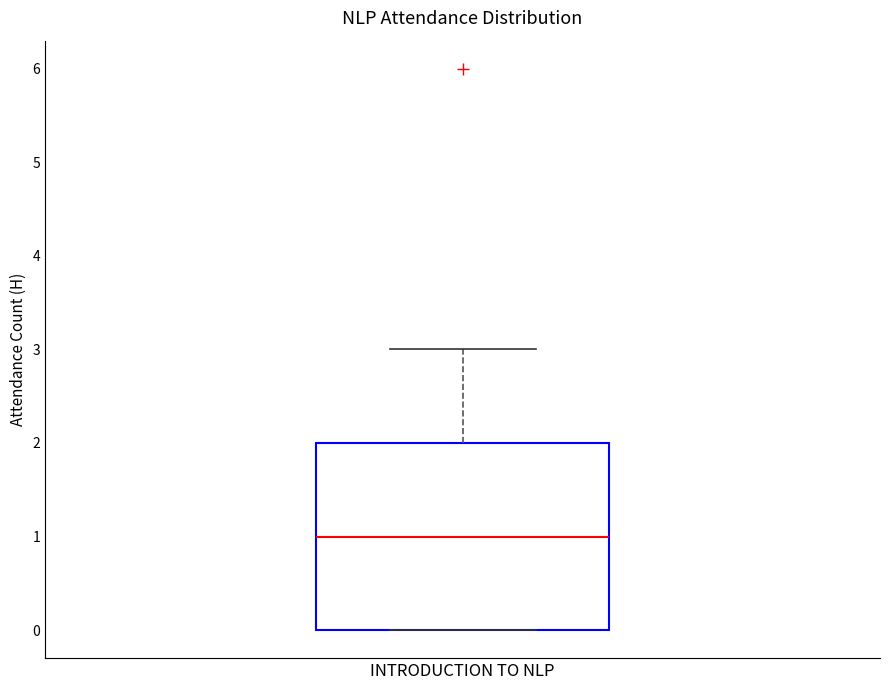

Where is the upper edge of the box for INTRODUCTION TO NLP on the y-axis? The values are not printed on the chart, so give them approximately, as read against the axis.

2